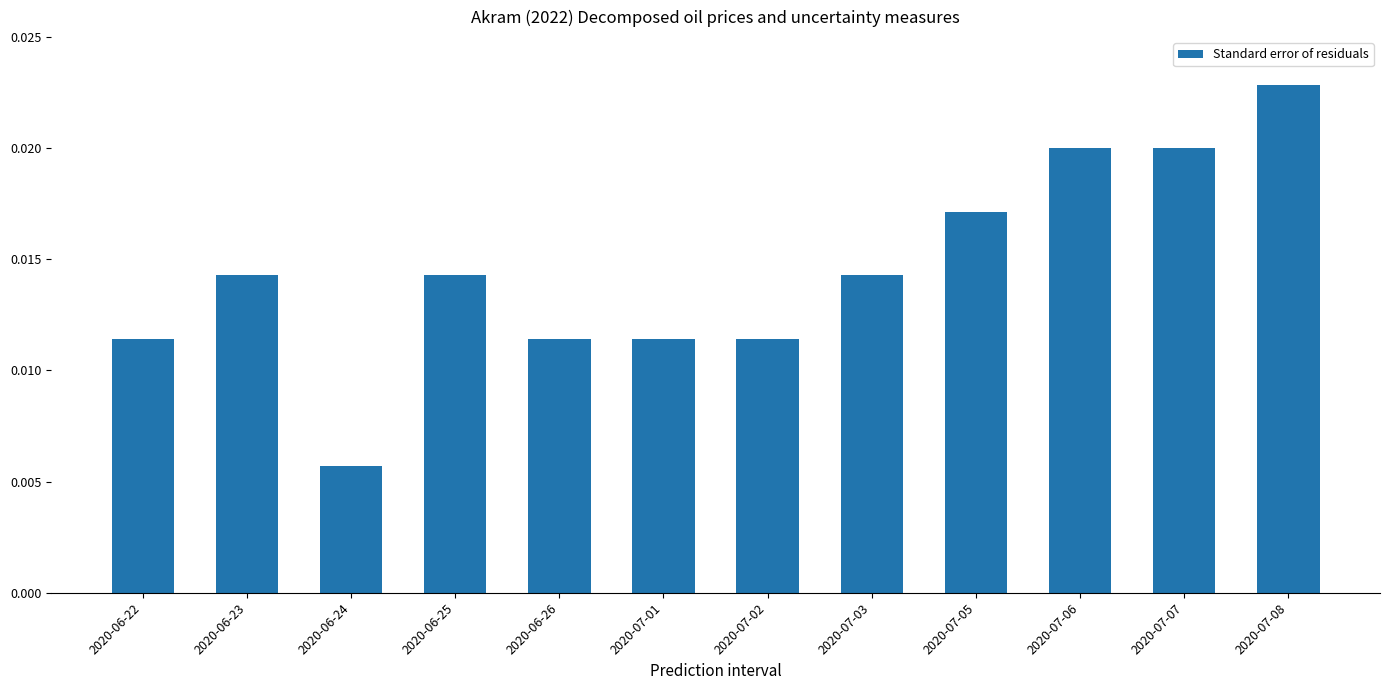

How many data points does each series have?

12